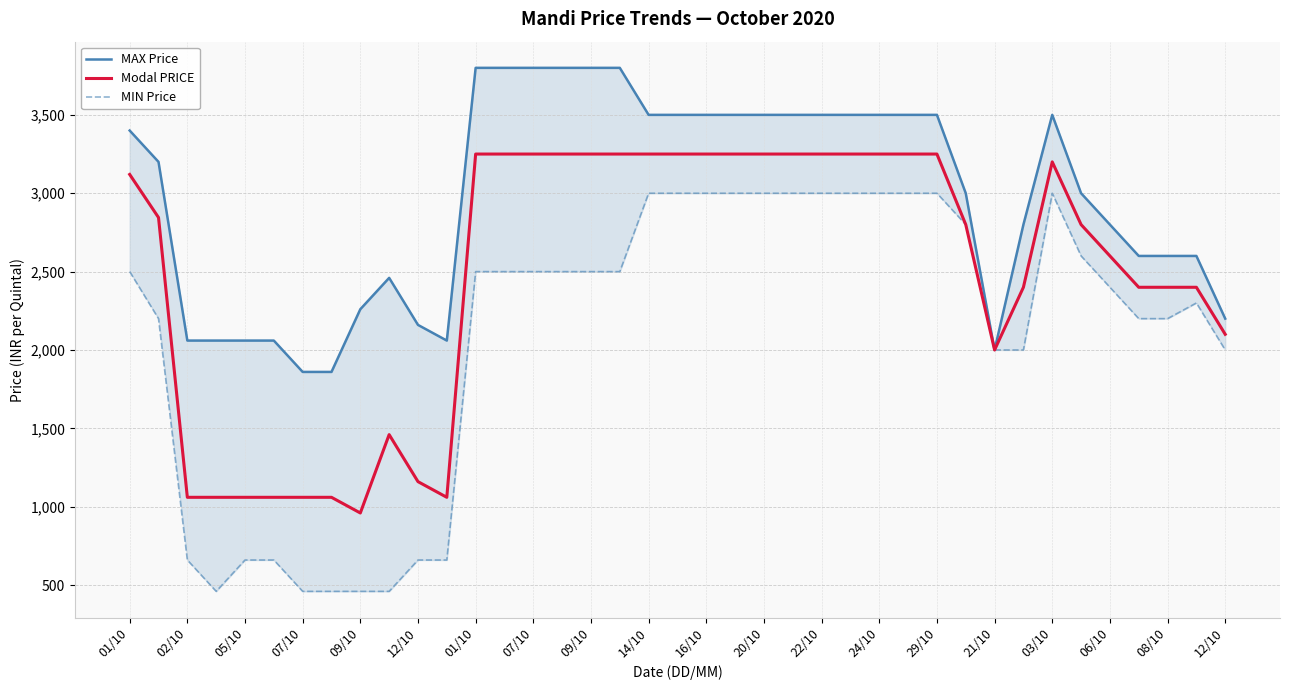

True or false: Modal PRICE has a value of 1964 at 01/10.

False